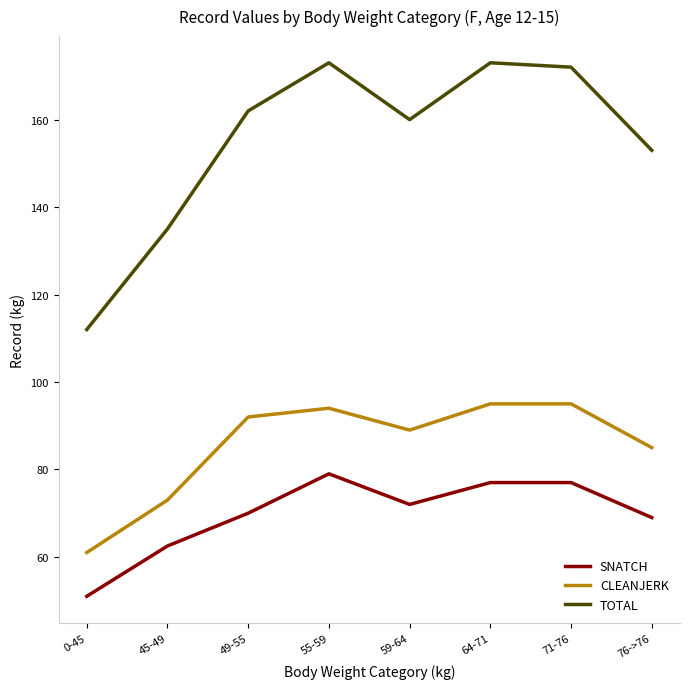

Rank the series by their average value, from highest to lowest.

TOTAL, CLEANJERK, SNATCH